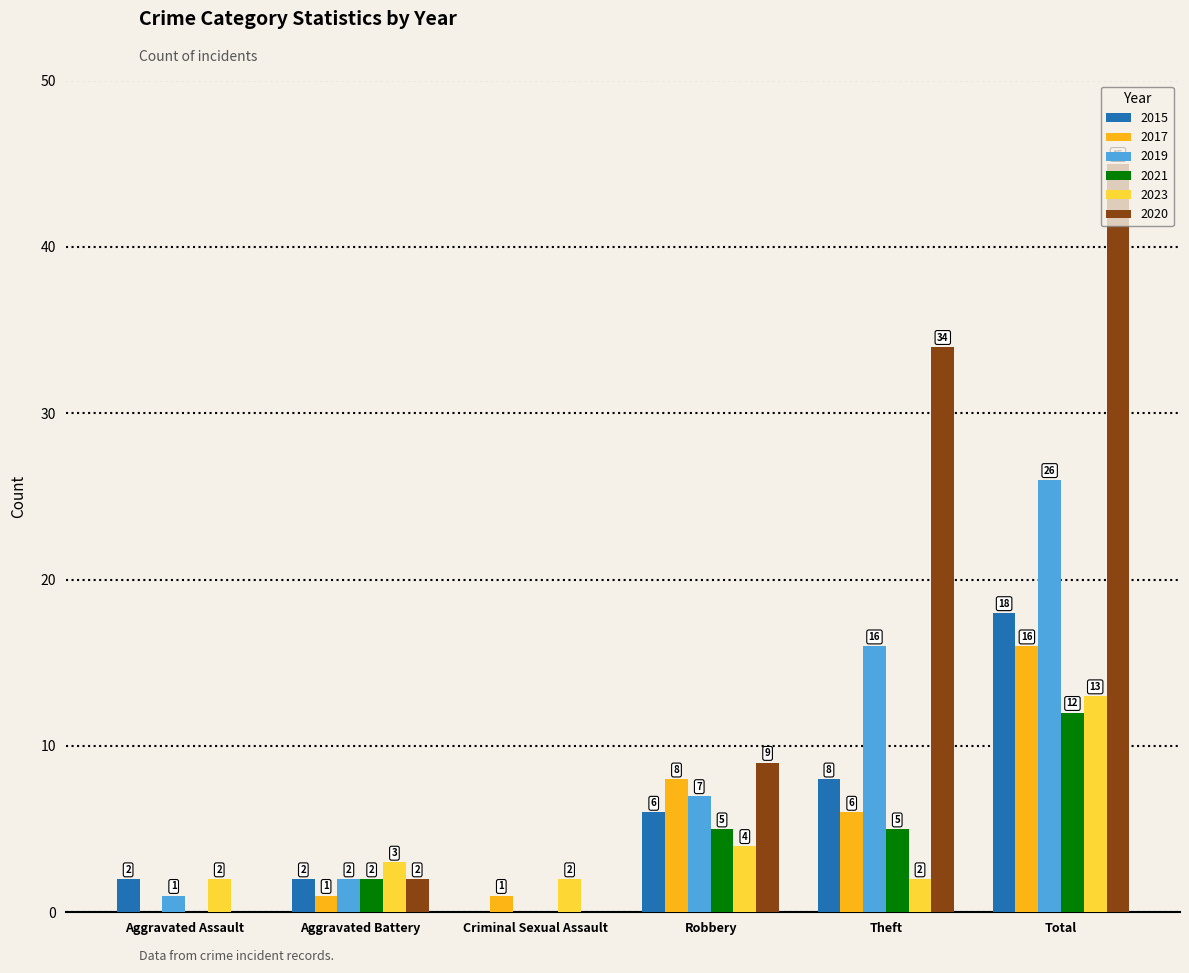

True or false: 2017 has a value of 8 at Robbery.

True